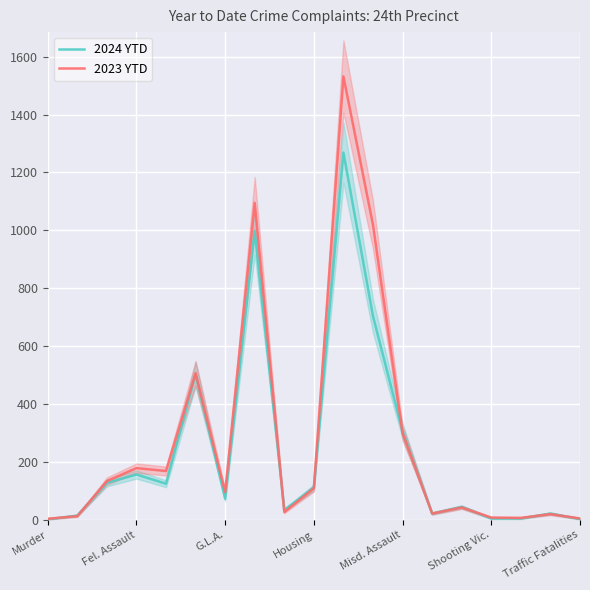

What is the maximum value for 2023 YTD?

1532